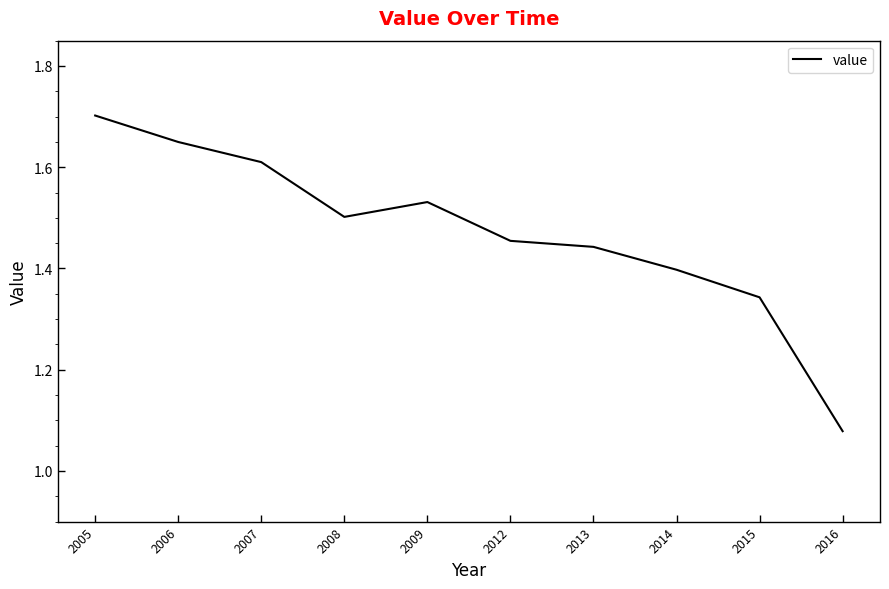

What is the difference between the maximum and second lowest values?

0.4